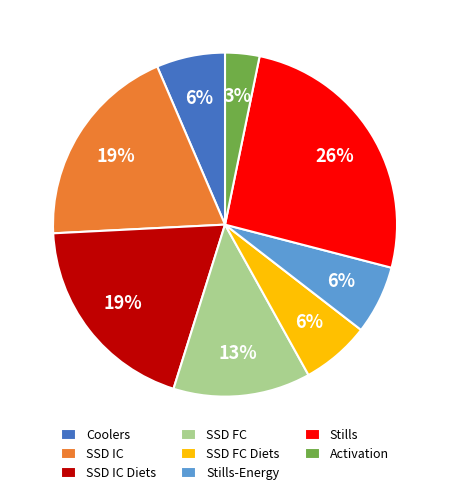

What is the smallest slice in the pie chart?

Activation